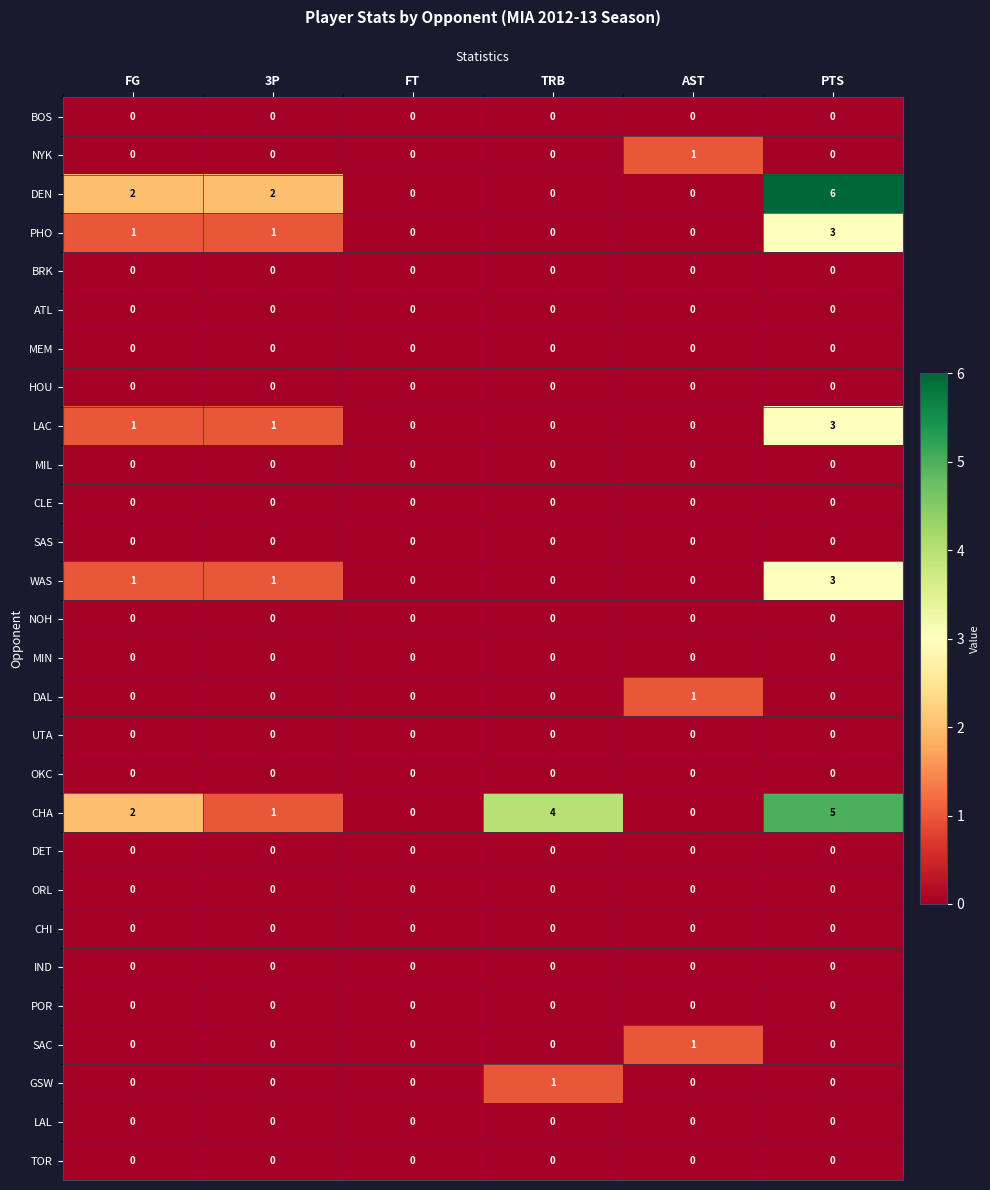

How many series are shown in this chart?

28